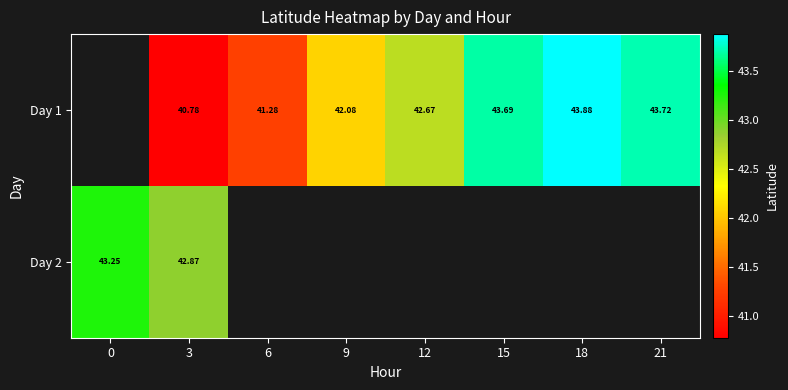

Is the value of Day 2 at 3 greater than the value of Day 1 at 21?

No